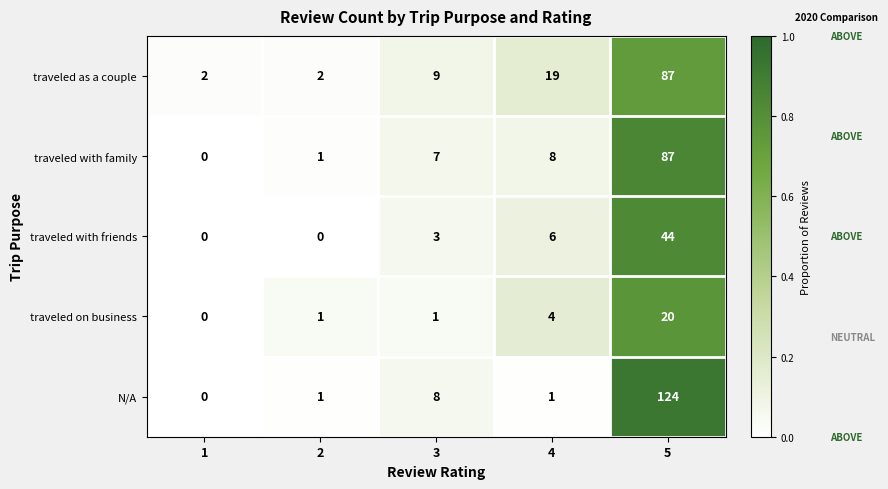

Is it true that traveled with friends equals 14 at 5?

False